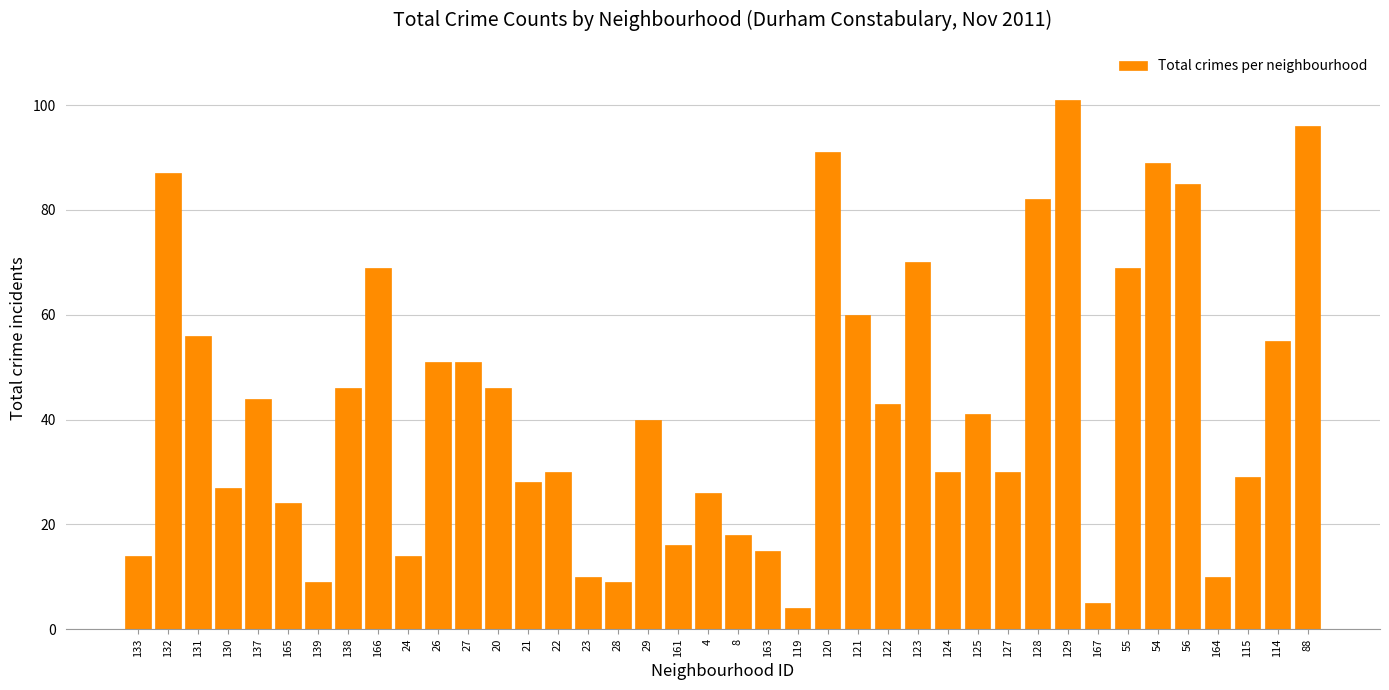

What is the ratio of the value at 54 to the value at 20?

1.9